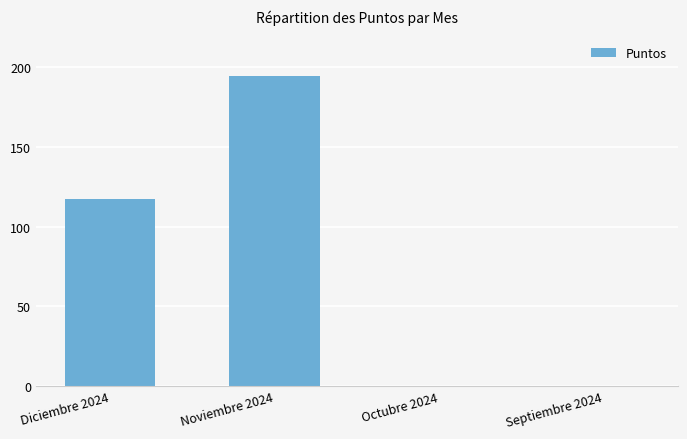

The value at Octubre 2024 is 0.0. True or false?

True